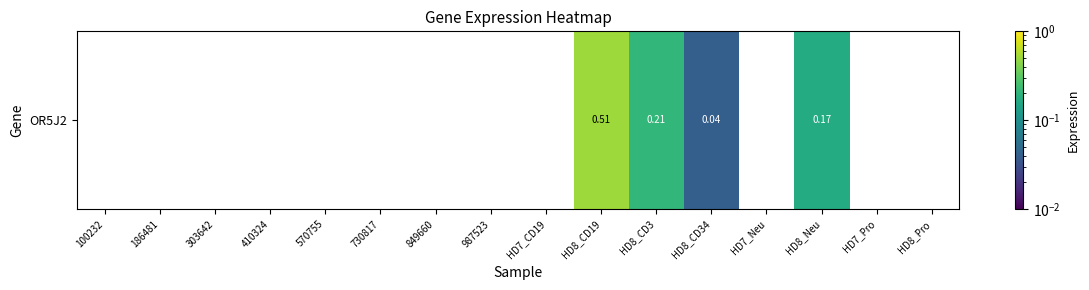

What is the average value?

0.1